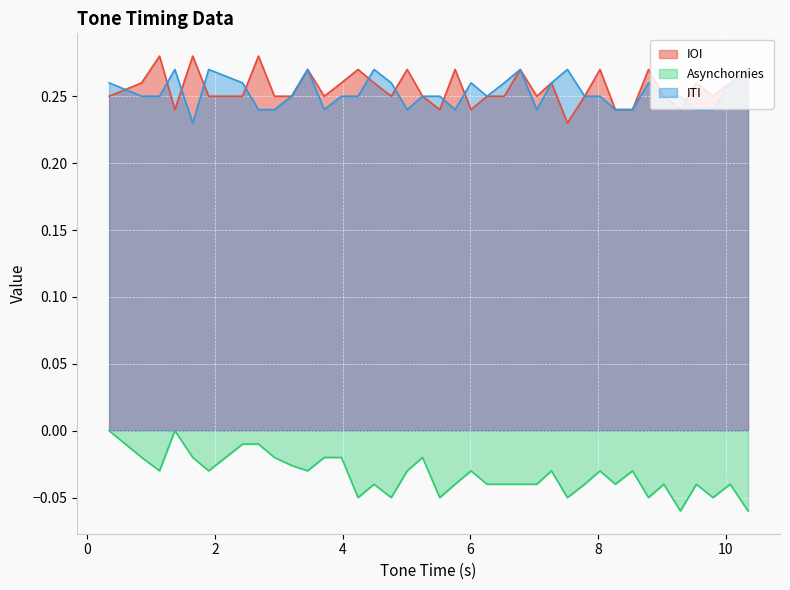

How many intersections are there between IOI and ITI?

10